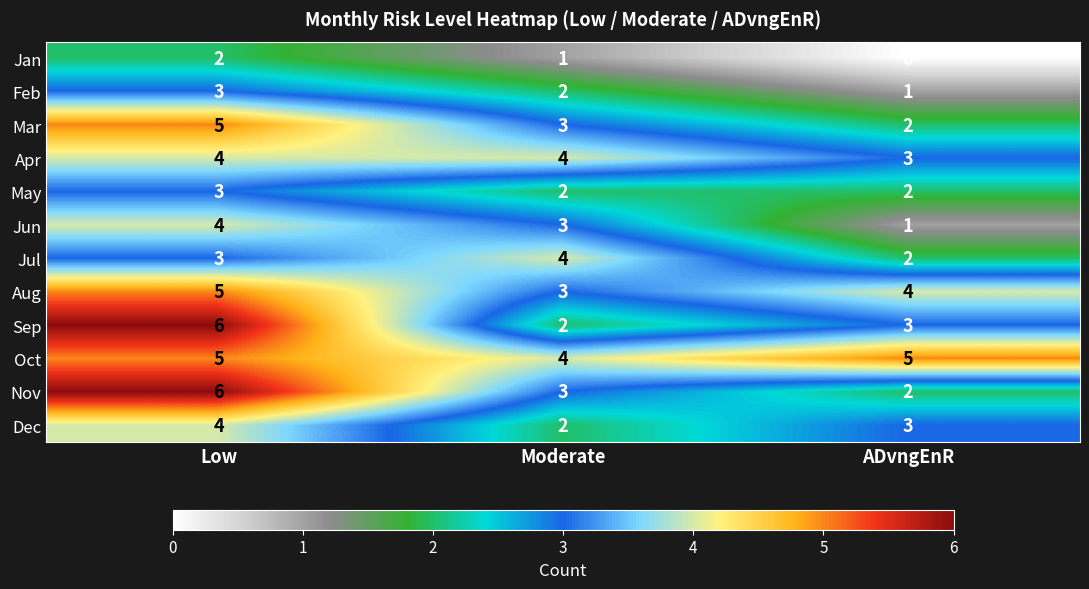

Which category has the highest value in the Mar series?

Low